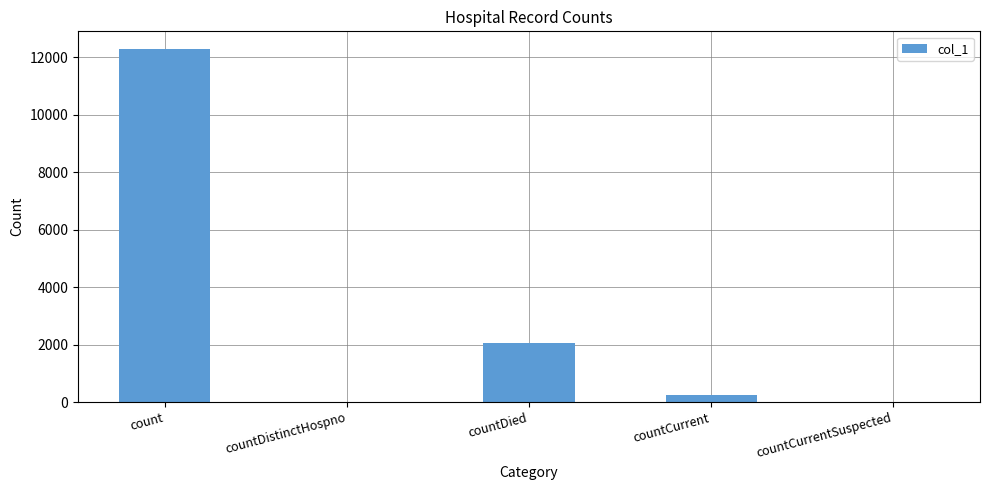

Where is the data nearest to the value 6143?

countDied